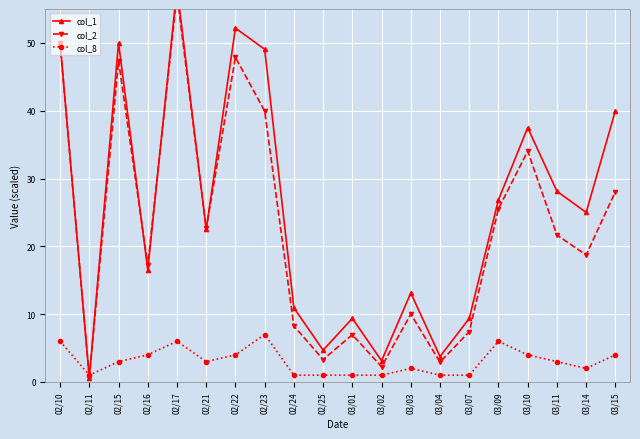

The value of col_1 at 03/02 is 3.1. True or false?

True